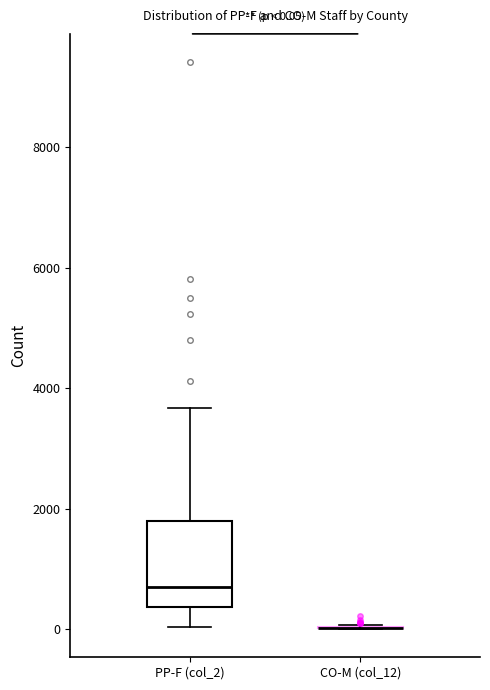

Which box is the tallest, from its lower edge to its upper edge?

PP-F (col_2)